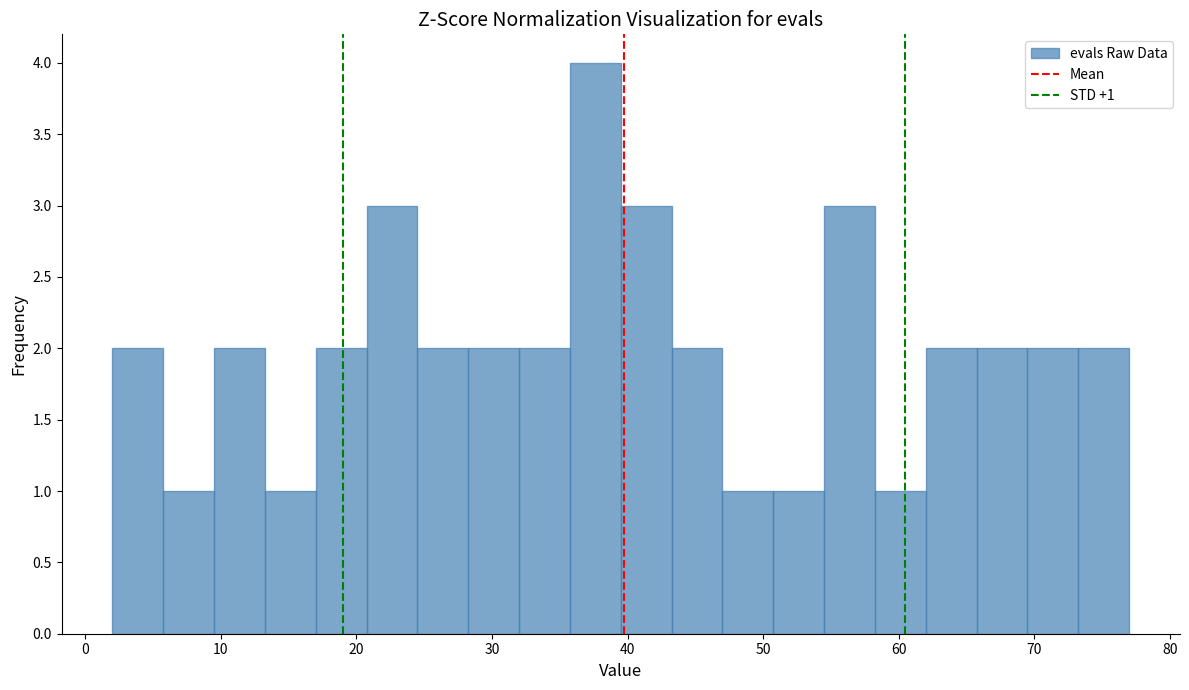

Read against the x-axis, roughly where is the centre of the tallest bar?

38